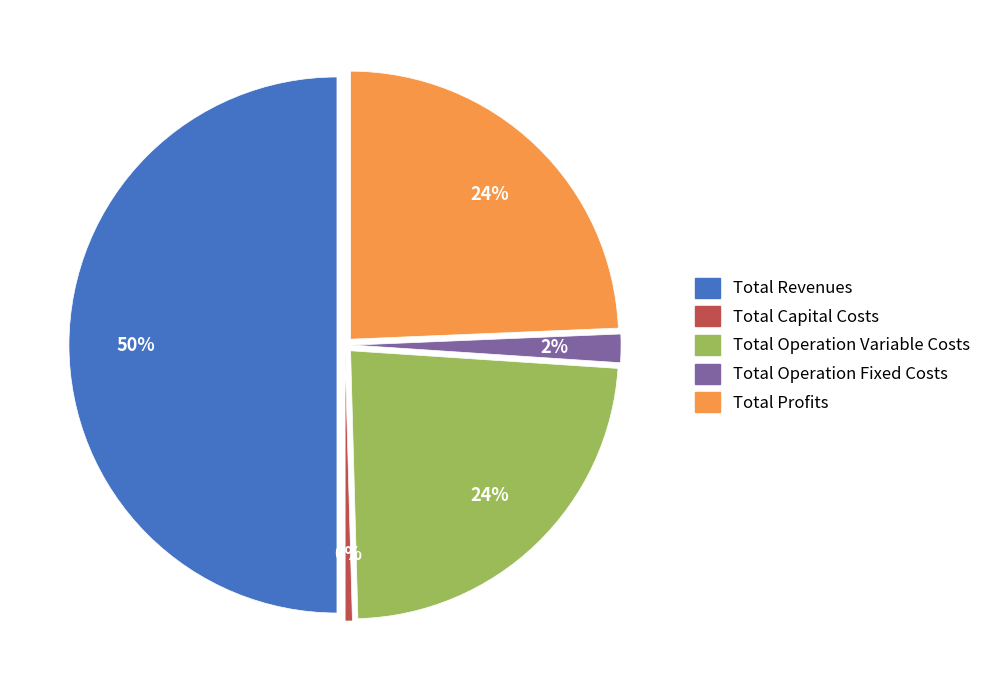

What is the change in value from Total Operation Variable Costs to Total Profits?

+16620.4